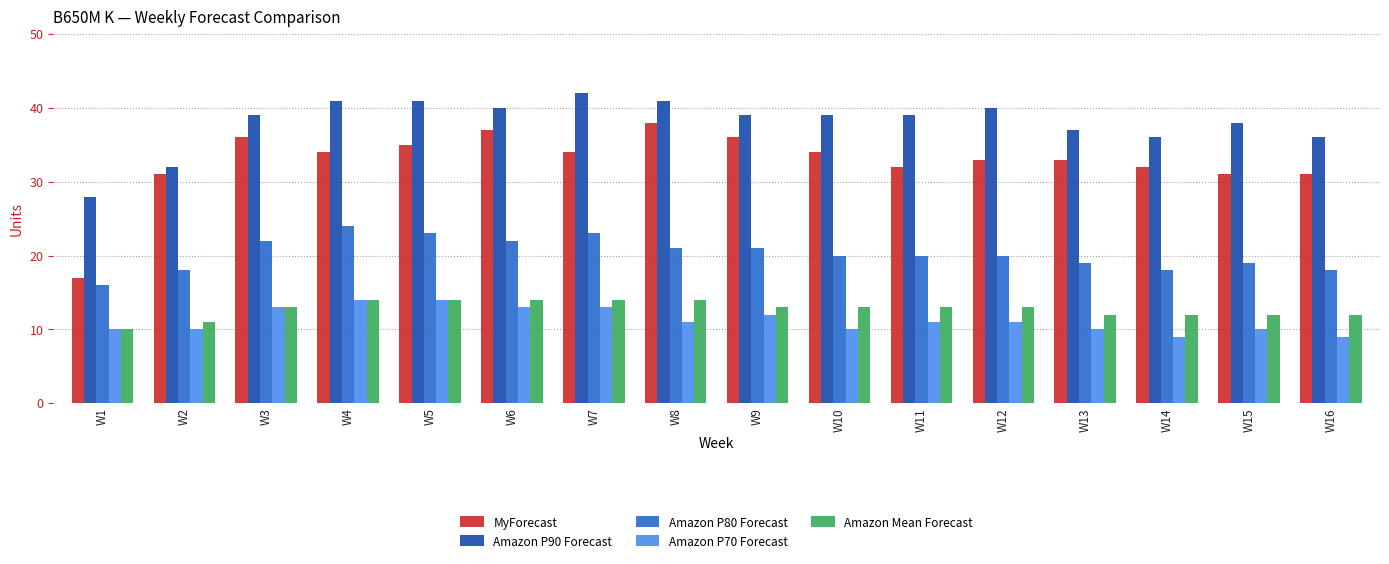

What is the approximate value of Amazon P90 Forecast at W10, to the nearest 10?

40